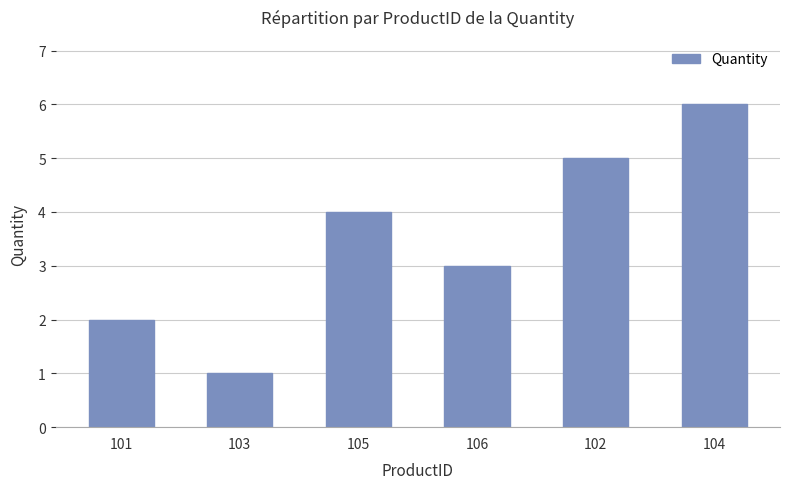

What position from the left is 102?

5